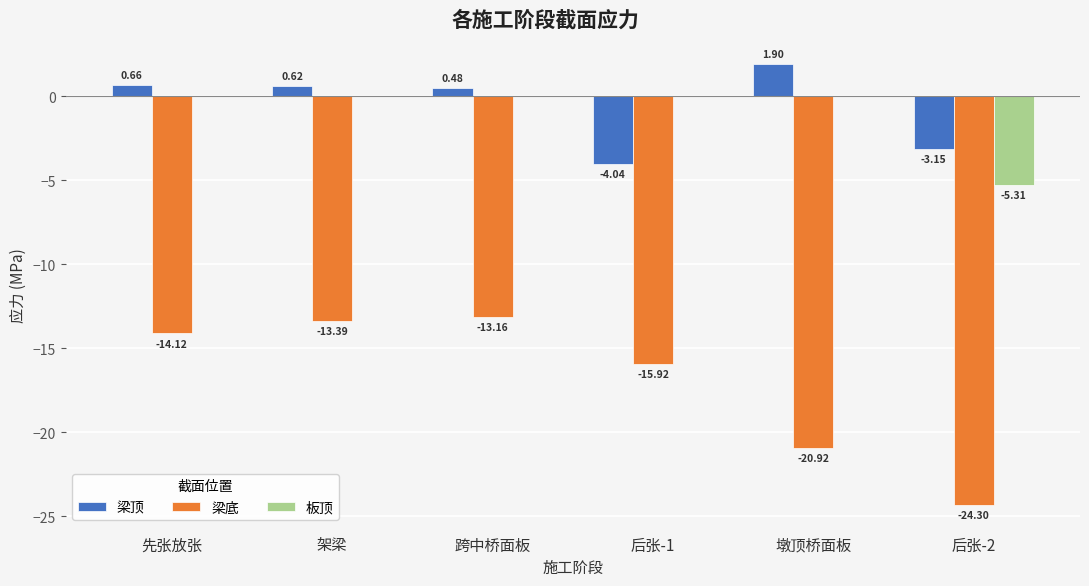

At which label does 梁底 first exceed -14?

架梁